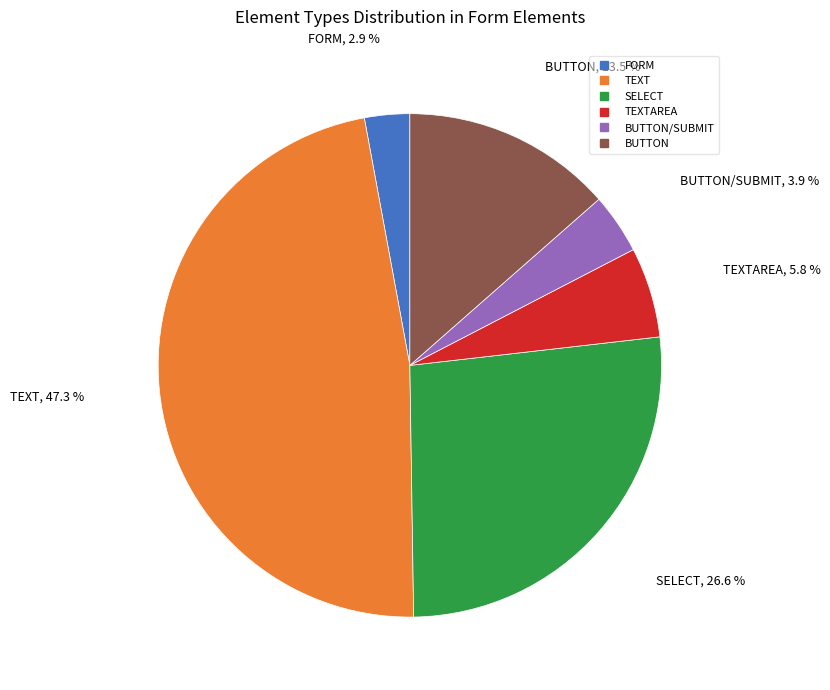

Is there a majority slice in this chart?

No